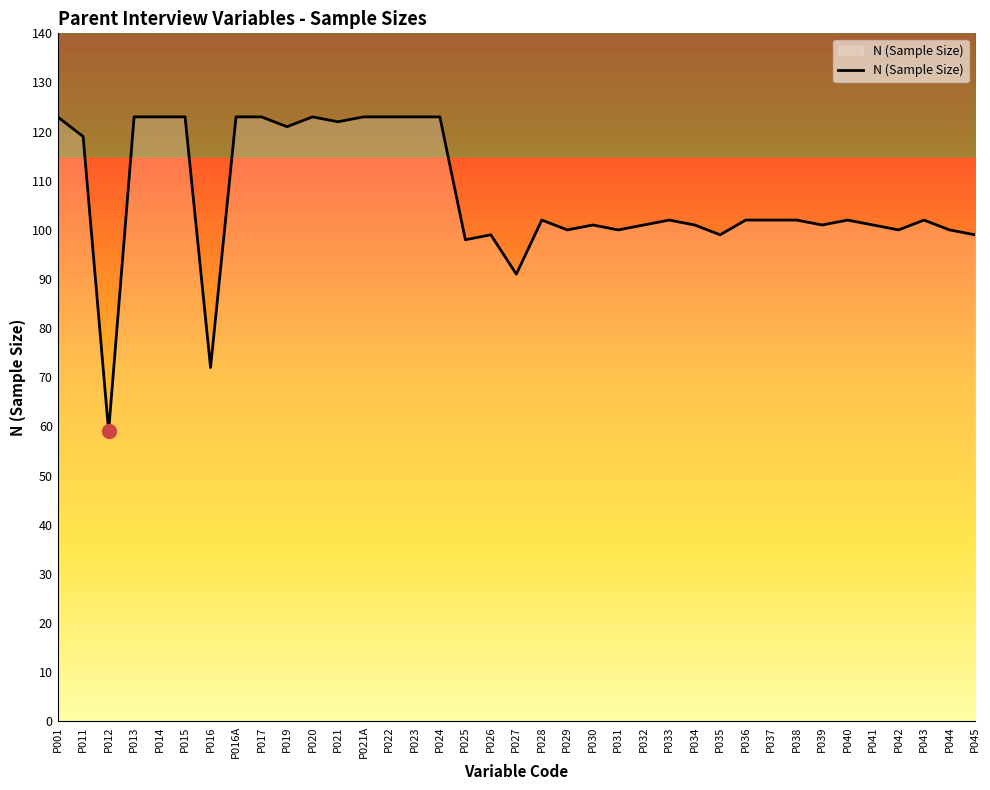

What is the sum of all values?

3951